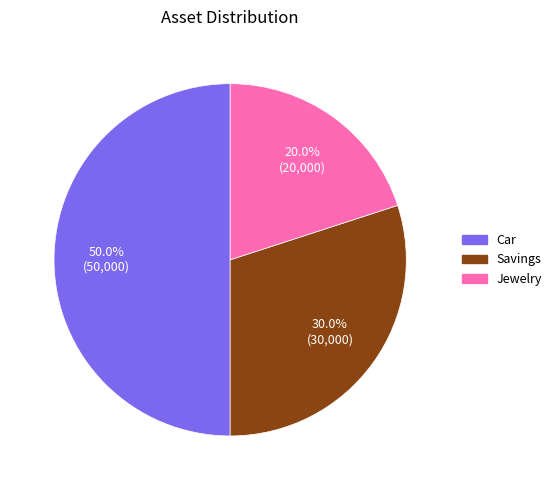

Count the number of slices in the pie.

3